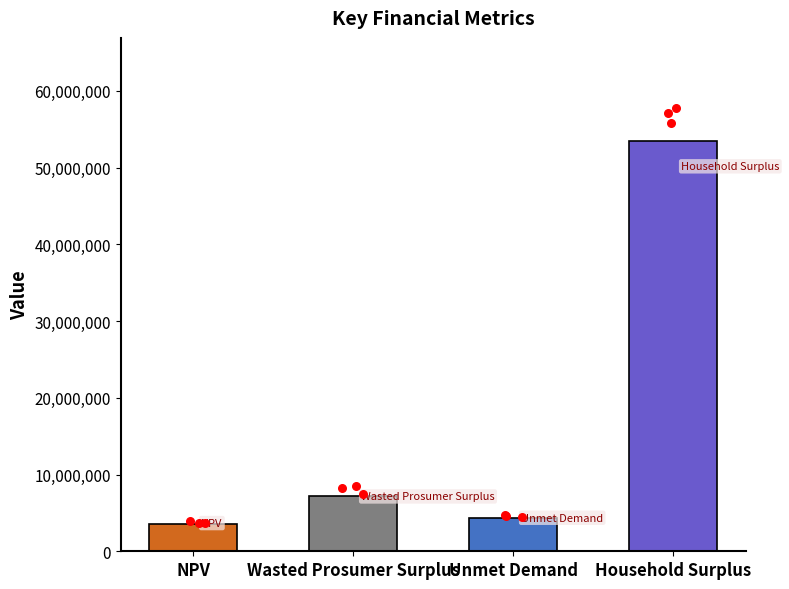

Between Wasted Prosumer Surplus and Household Surplus, which is larger?

Household Surplus